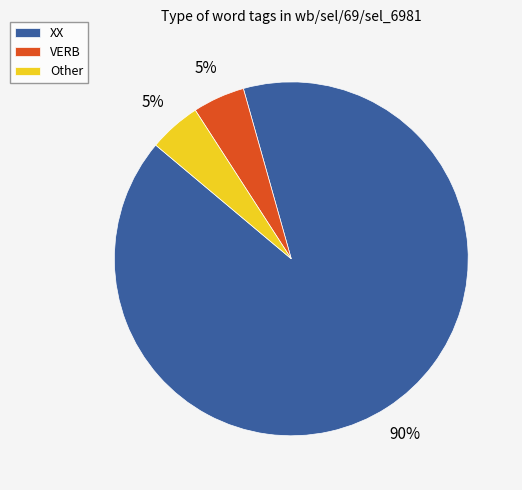

Is the sum of VERB and Other greater than half?

No